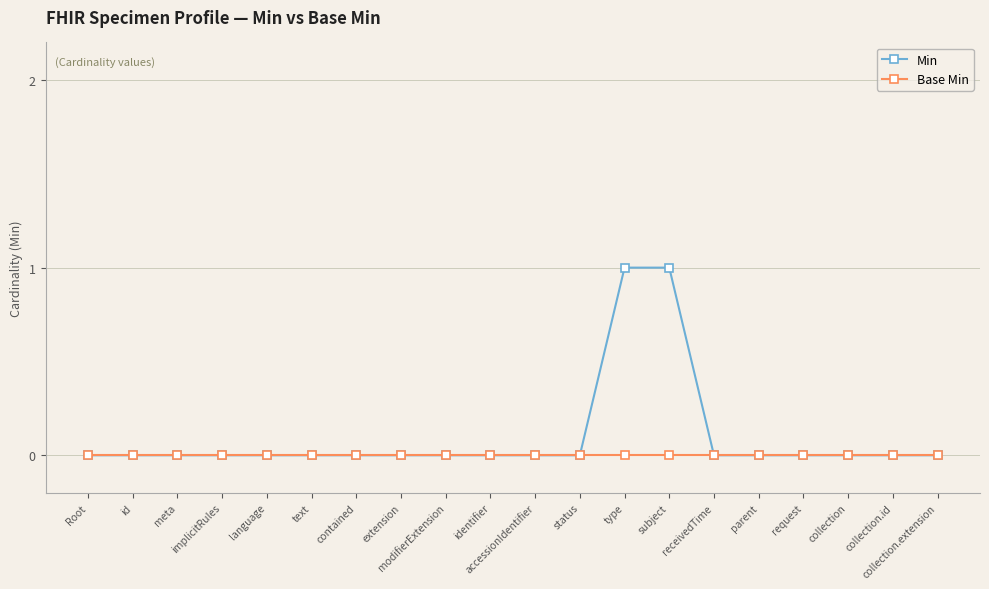

Rank the series by their average value, from highest to lowest.

Min, Base Min